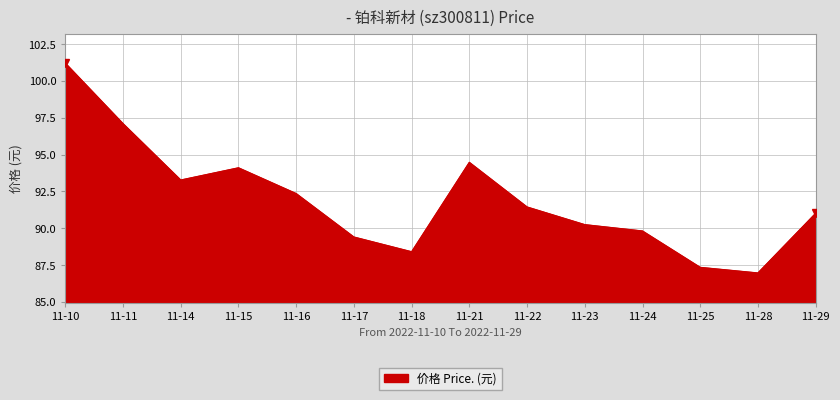

At which category does the chart reach its peak across all series?

11-10